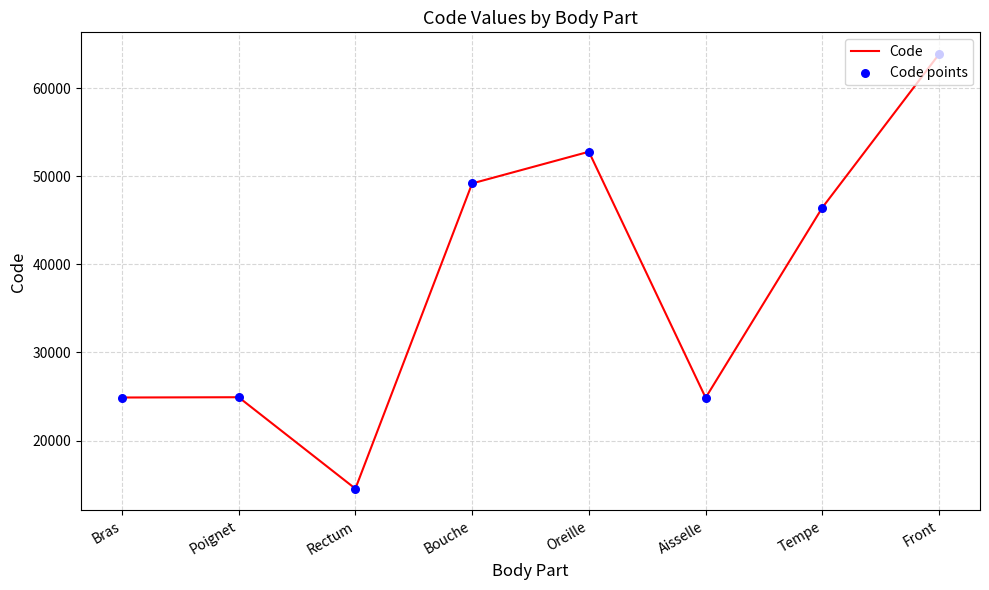

What is the minimum value shown in the chart?

14544